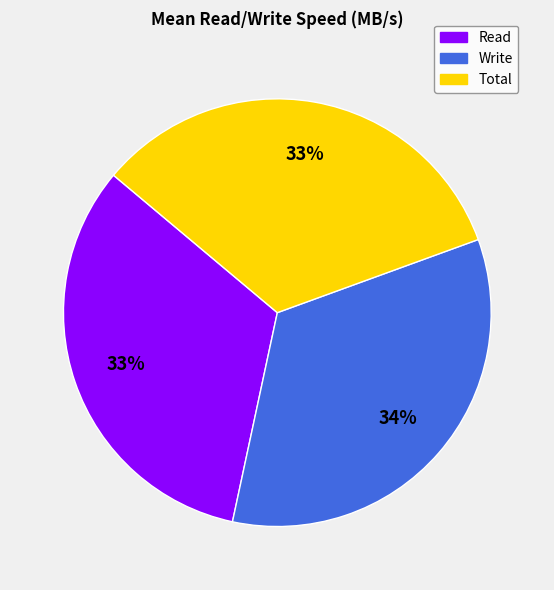

Does Read represent more than half of the total?

No